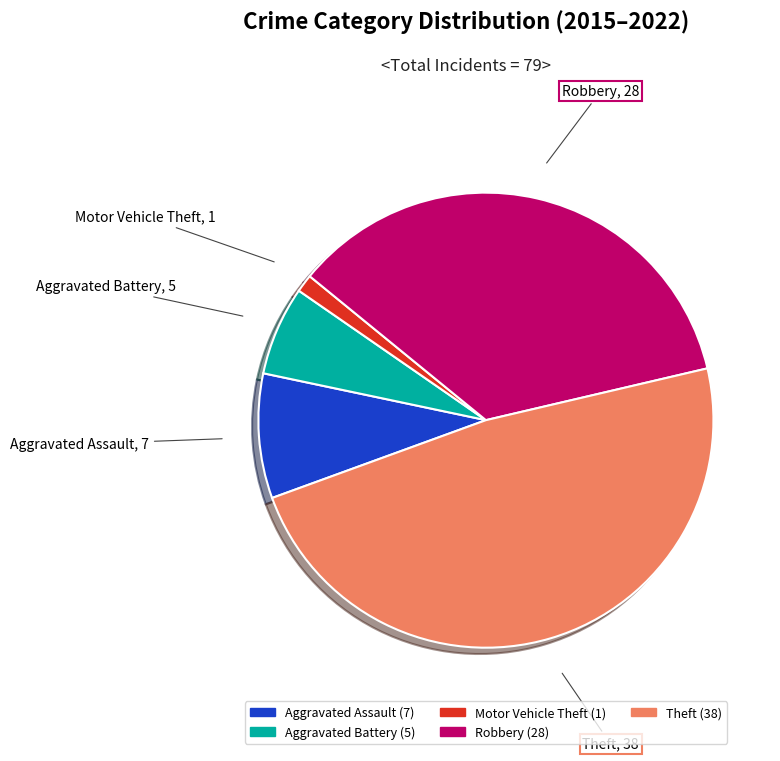

Is there a majority slice in this chart?

No